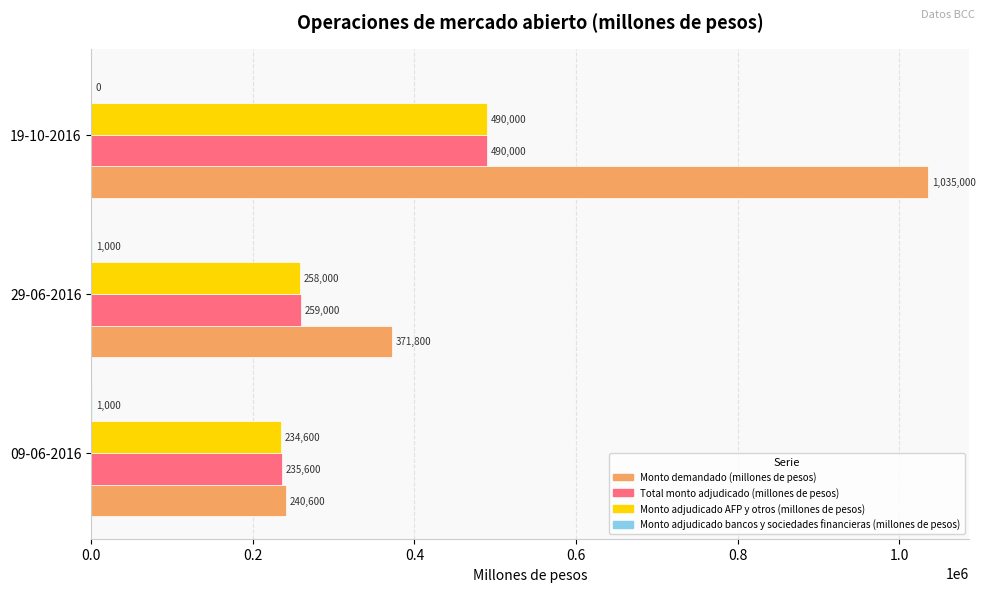

At which category is the sum across all series the highest?

19-10-2016